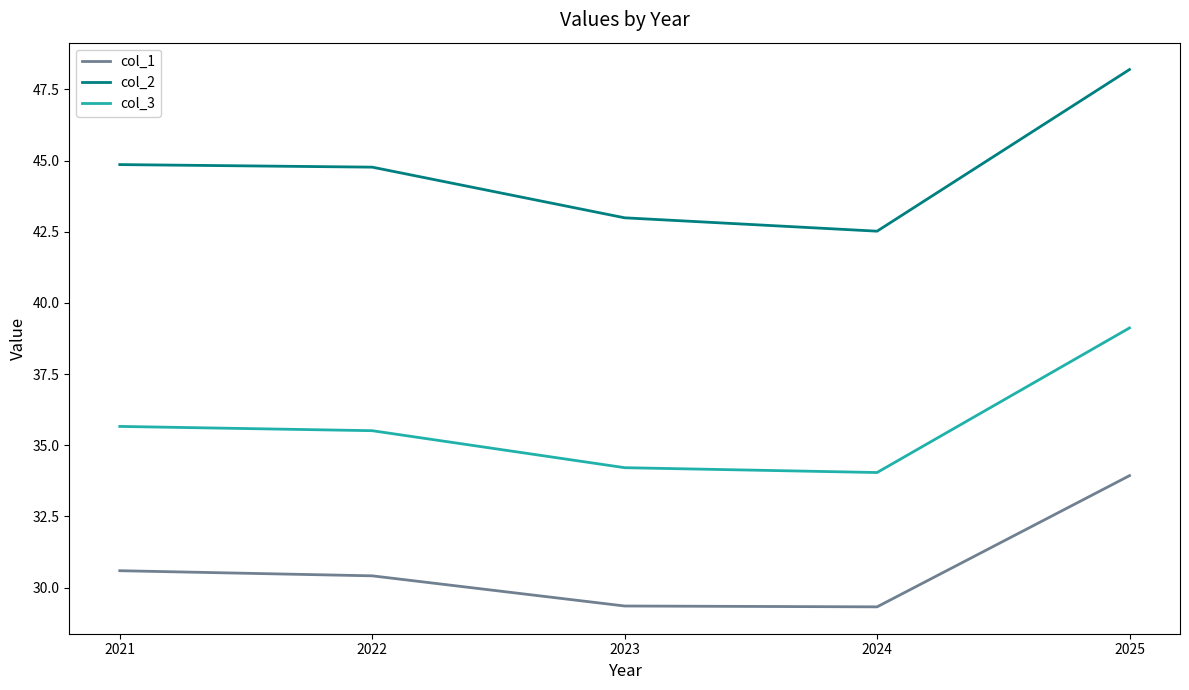

What is the difference between the col_2 values at 2022 and 2025?

3.4